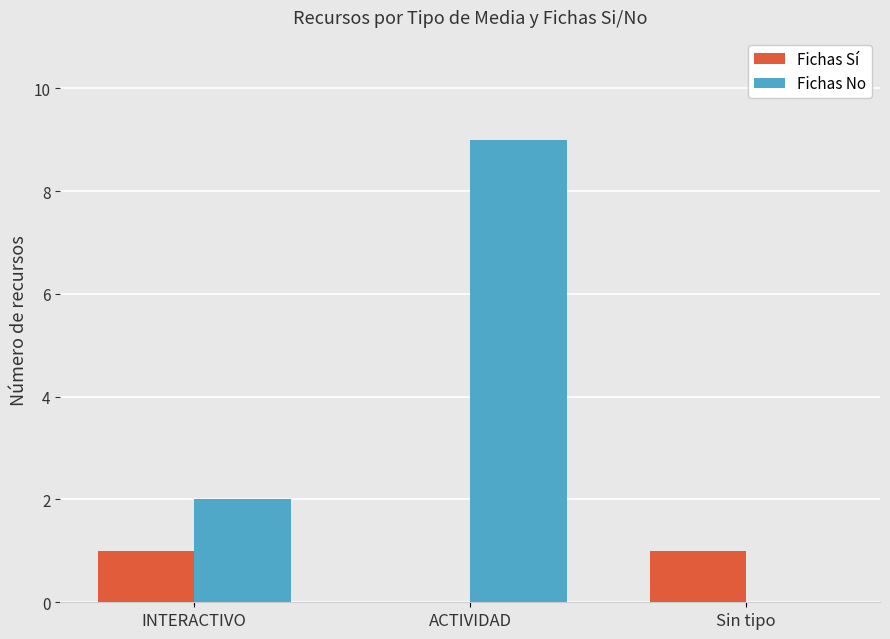

Reading left to right, list all the values displayed in this chart.

Fichas Sí: INTERACTIVO=1	ACTIVIDAD=0	Sin tipo=1
Fichas No: INTERACTIVO=2	ACTIVIDAD=9	Sin tipo=0